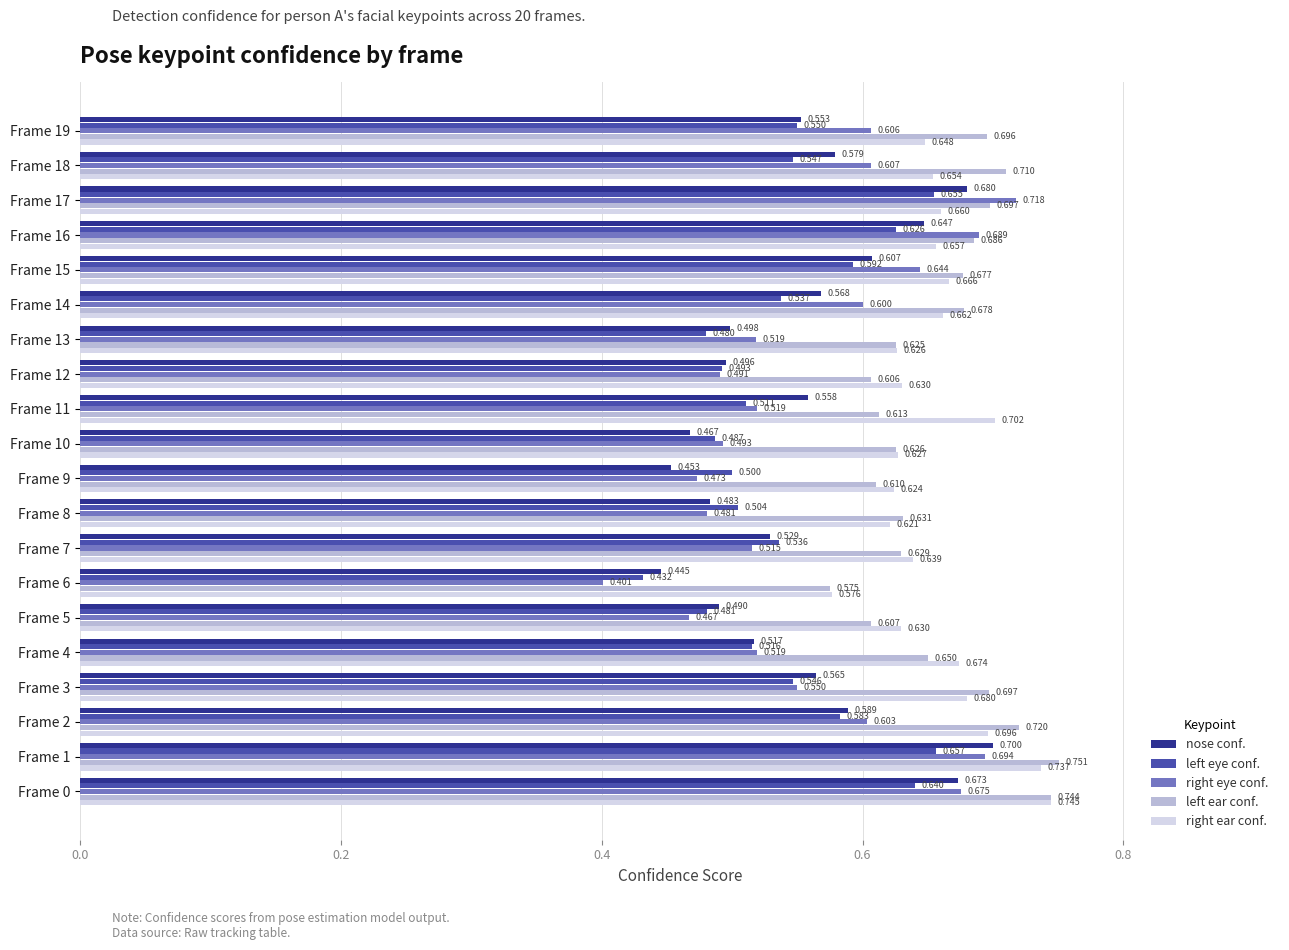

Rank the series at Frame 10 from lowest to highest value.

nose conf., left eye conf., right eye conf., left ear conf., right ear conf.